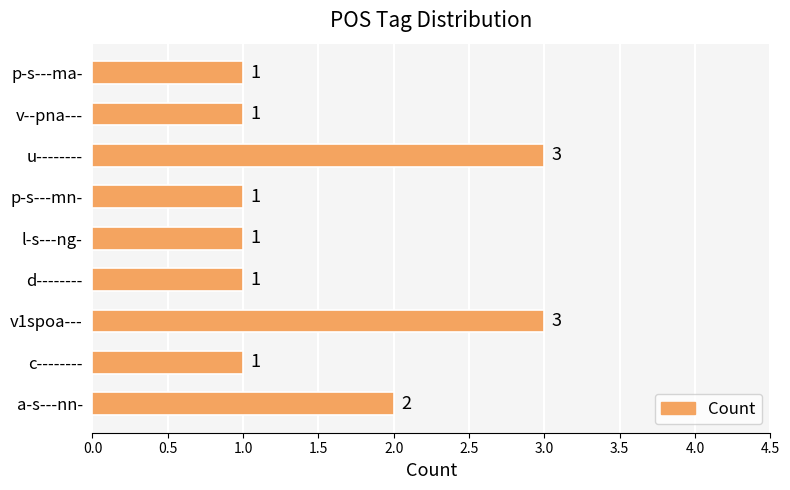

What is the difference between the maximum and minimum values?

2